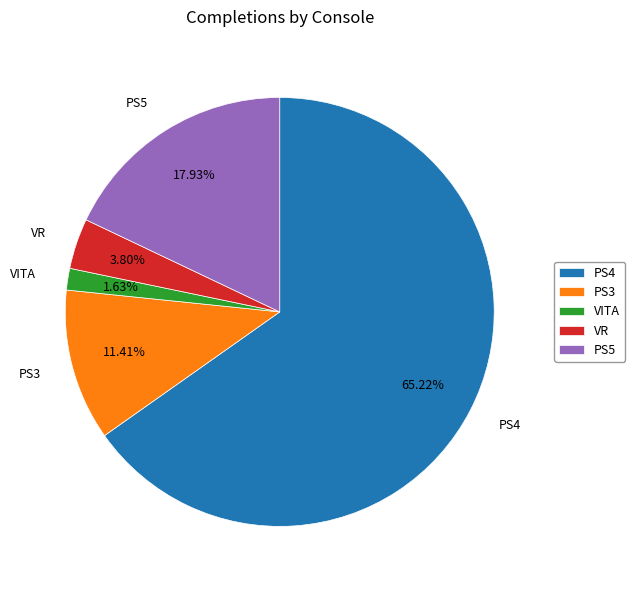

Approximately how many times larger is the value at VITA compared to PS3?

0.1